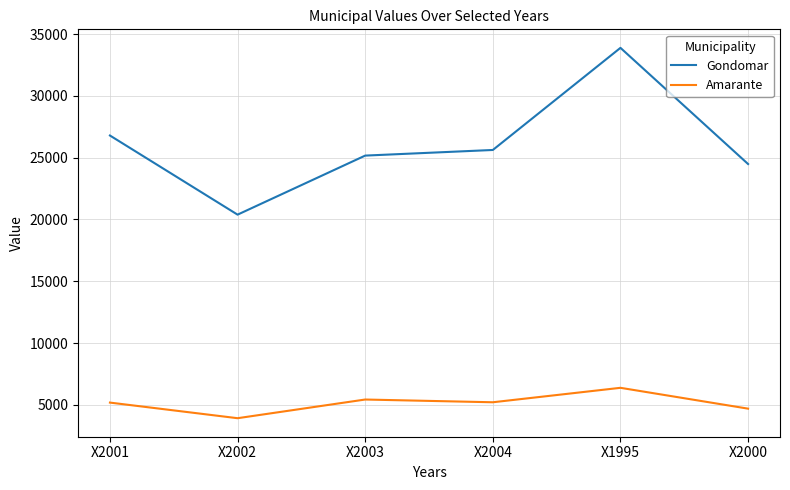

Read the Gondomar value at X2001.

26796